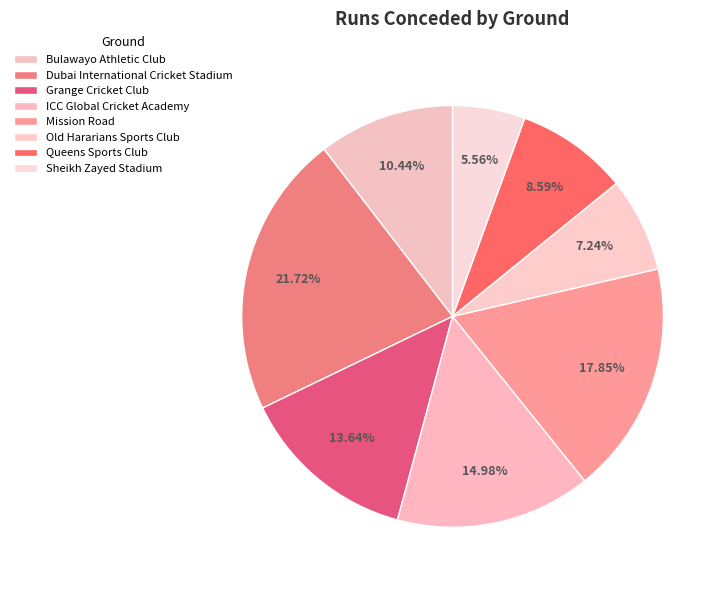

What is the change in value from Old Hararians Sports Club to Queens Sports Club?

+8